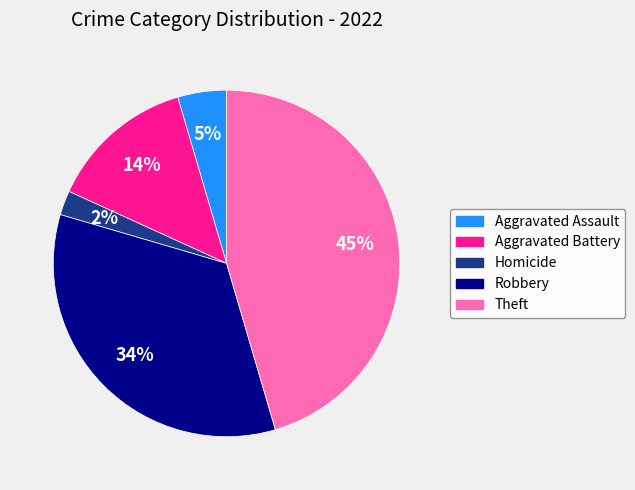

The Aggravated Battery slice represents 2% of the pie. True or false?

False